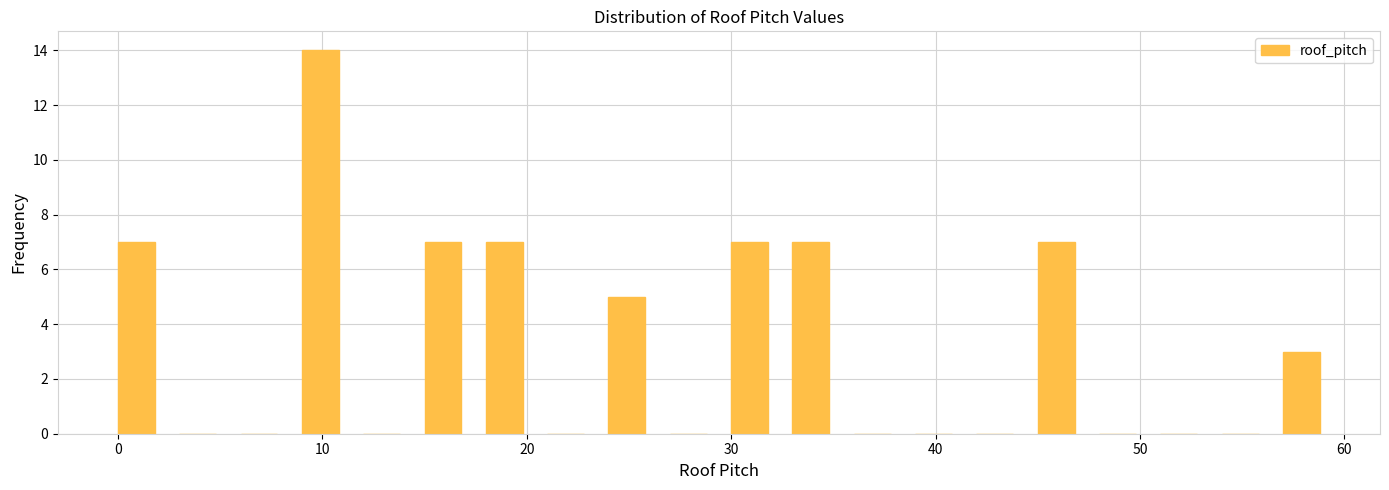

Read against the x-axis, roughly where is the centre of the tallest bar?

10